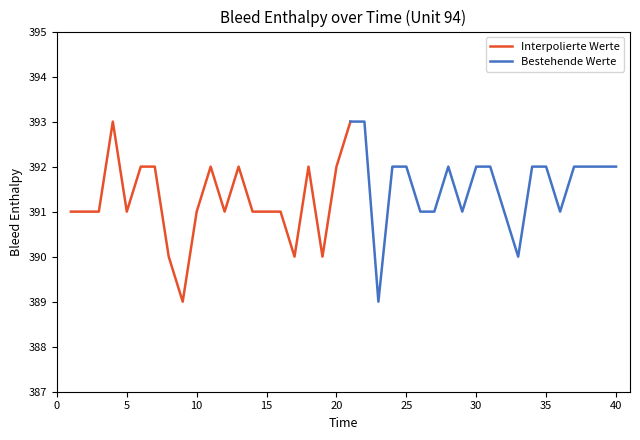

Reading left to right, what are all the values shown in this chart?

1=391	2=391	3=391	4=393	5=391	6=392	7=392	8=390	9=389	10=391	11=392	12=391	13=392	14=391	15=391	16=391	17=390	18=392	19=390	20=392	21=393	22=393	23=389	24=392	25=392	26=391	27=391	28=392	29=391	30=392	31=392	32=391	33=390	34=392	35=392	36=391	37=392	38=392	39=392	40=392